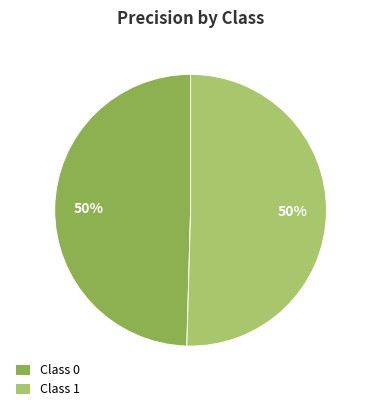

What percentage is the Class 1 slice, to the nearest percent?

50%